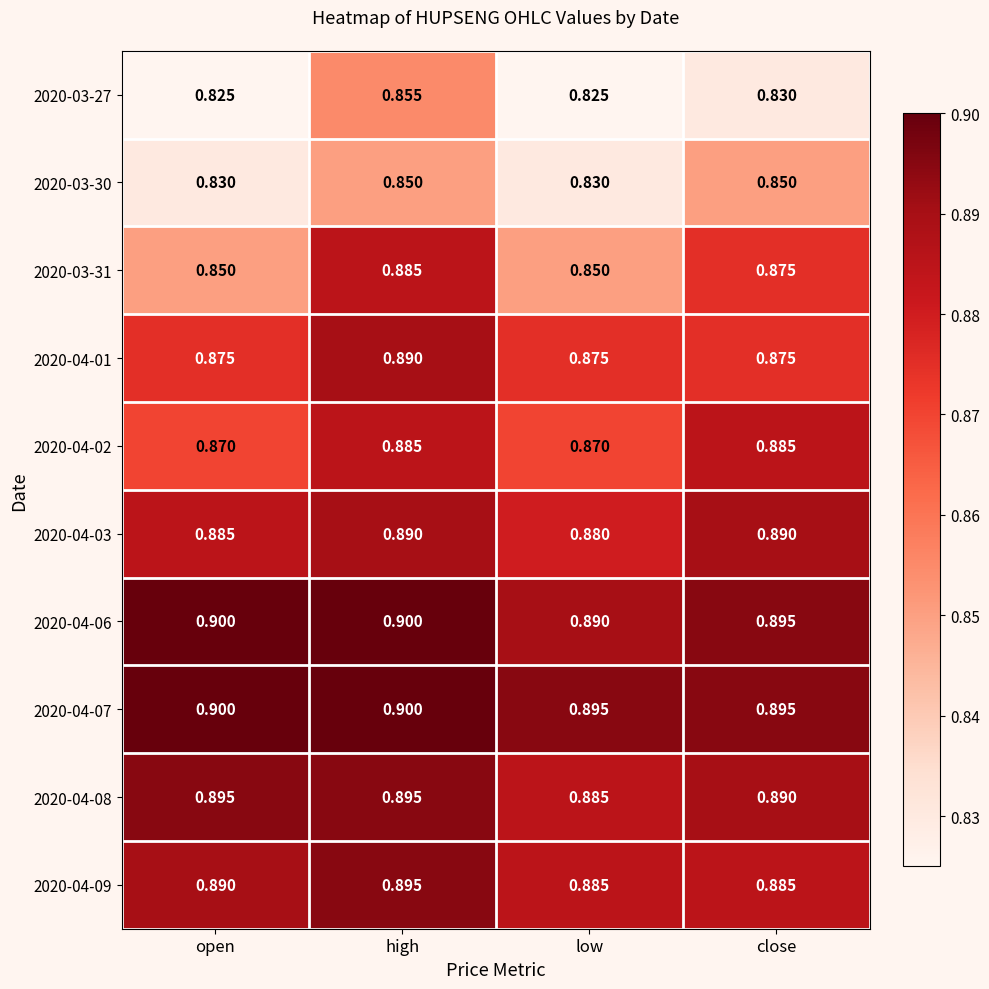

What is the total value across all series at high?

8.8